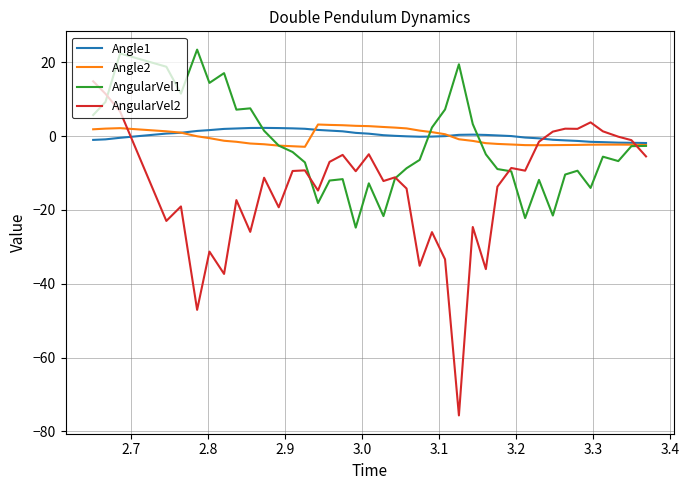

Which series has the widest spread of values?

AngularVel2